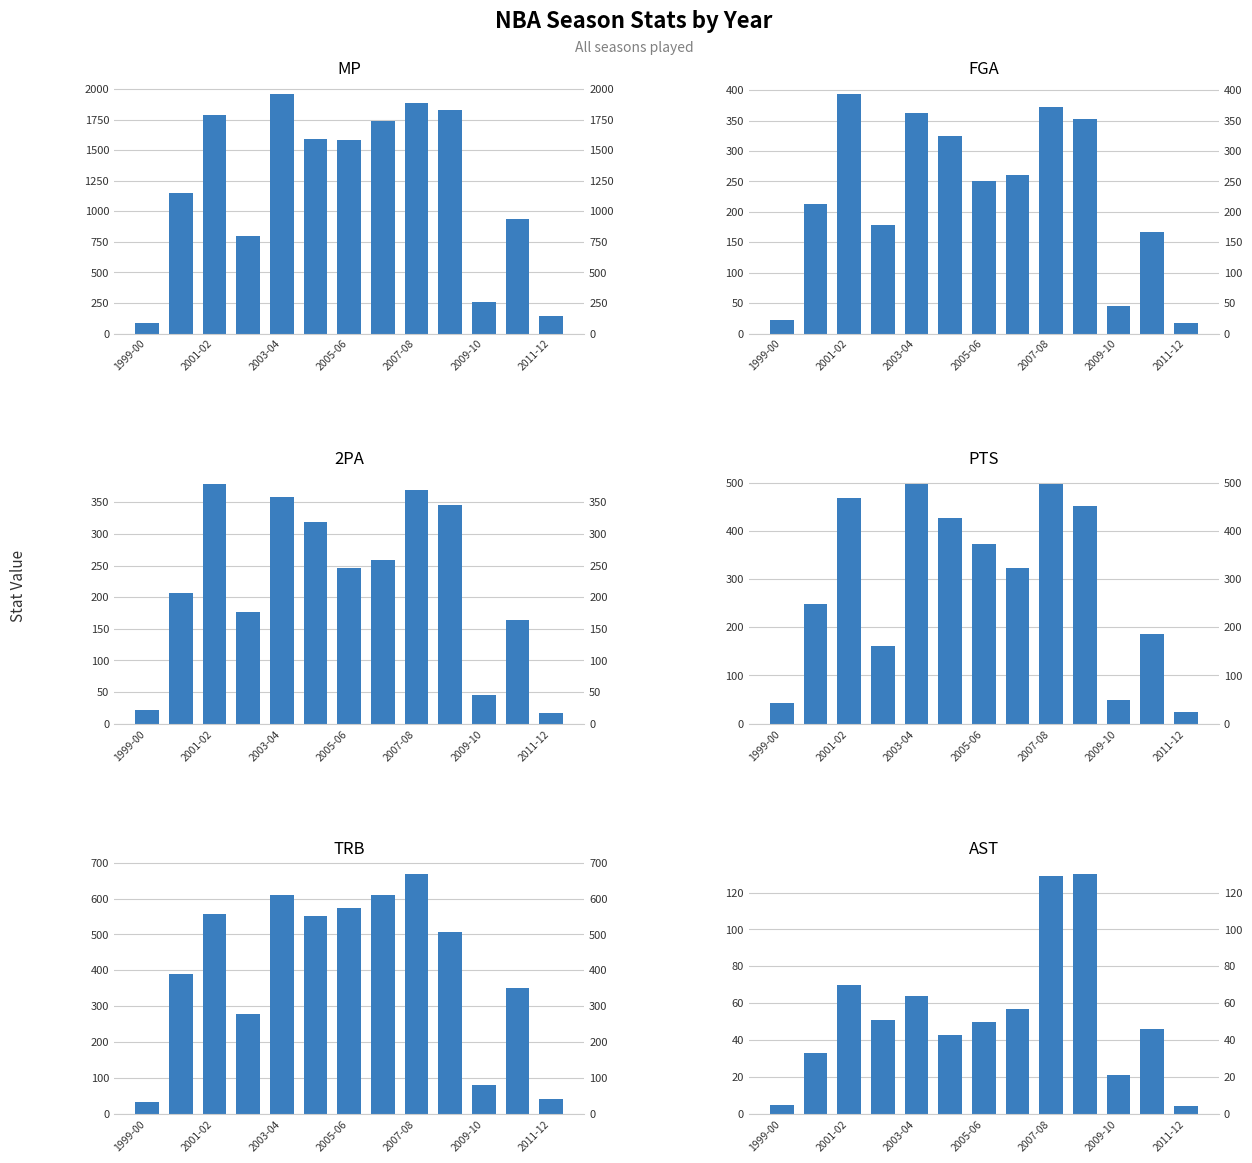

List the series in order of their peak value, lowest first.

AST, 2PA, FGA, PTS, TRB, MP